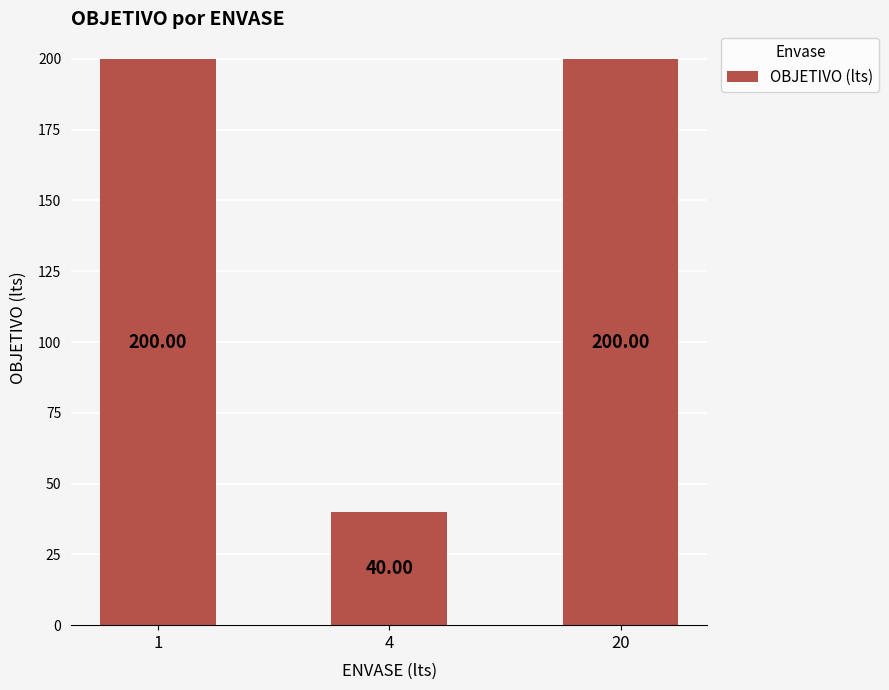

Is it true that the value at 4 is 40?

True